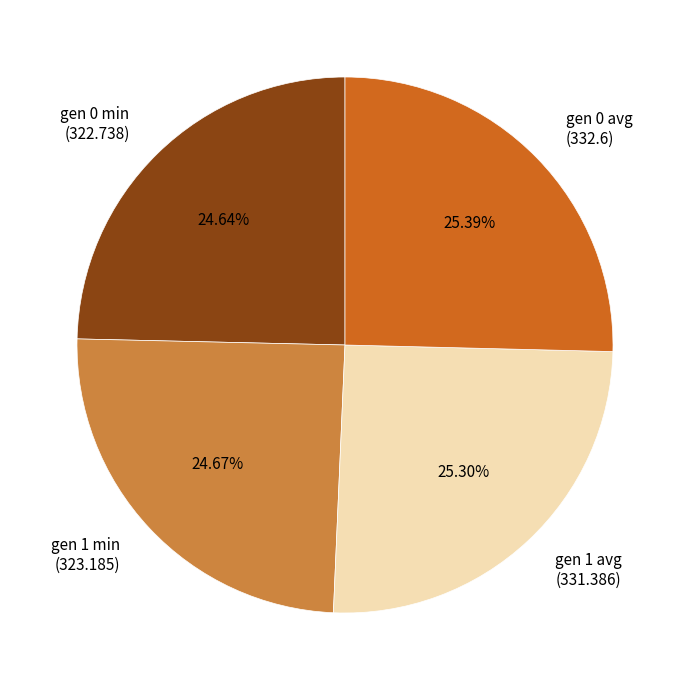

Between gen 0 min and gen 0 avg, which is larger?

gen 0 avg